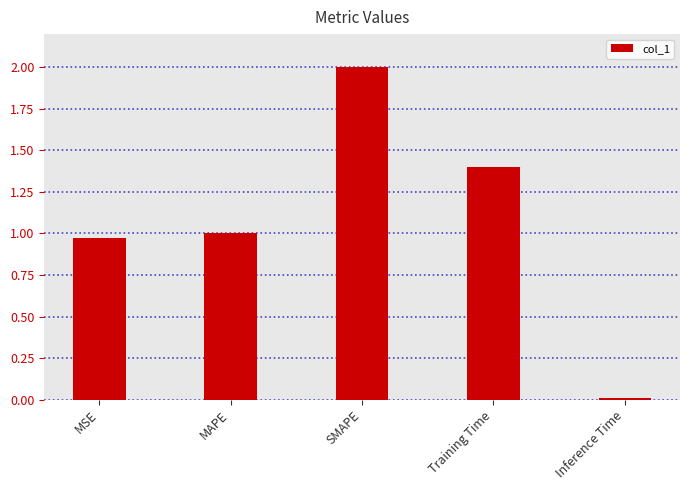

What position from the right is Training Time?

2